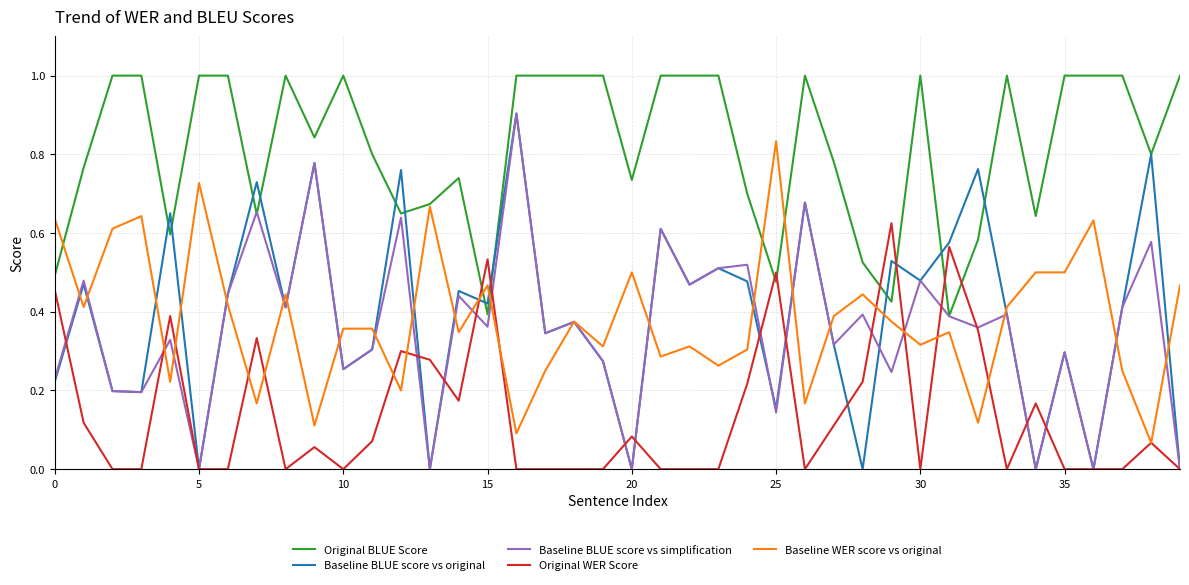

Which series has the largest total across all categories?

Original BLUE Score